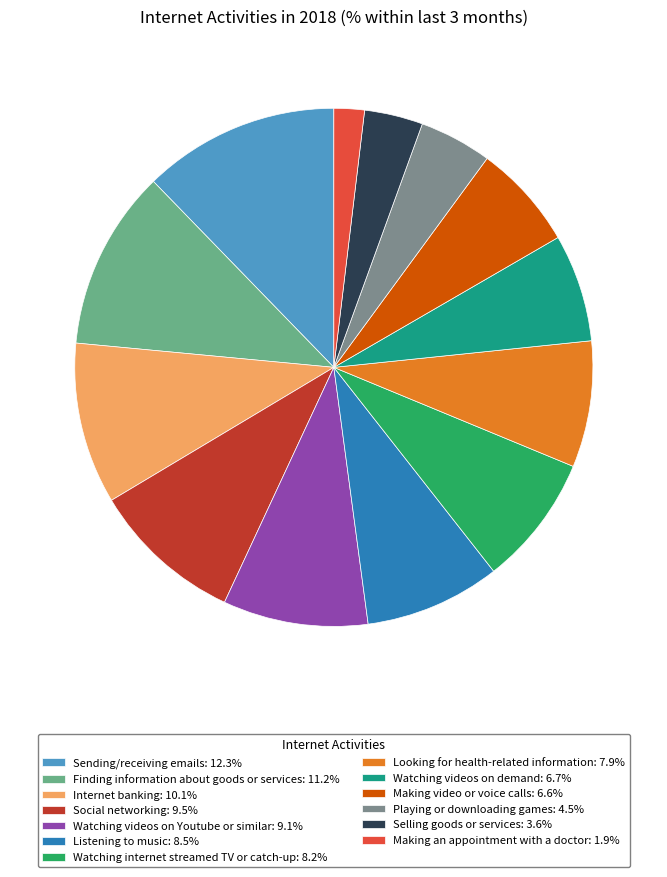

Is there a majority slice in this chart?

No